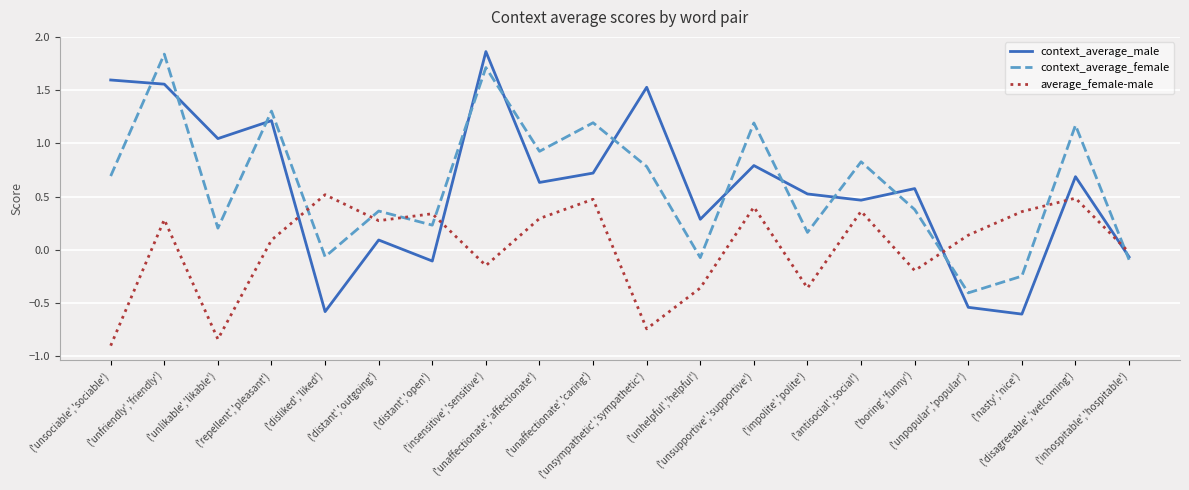

Is the value of context_average_female at ('repellent','pleasant') greater than the value of average_female-male at ('inhospitable','hospitable')?

Yes